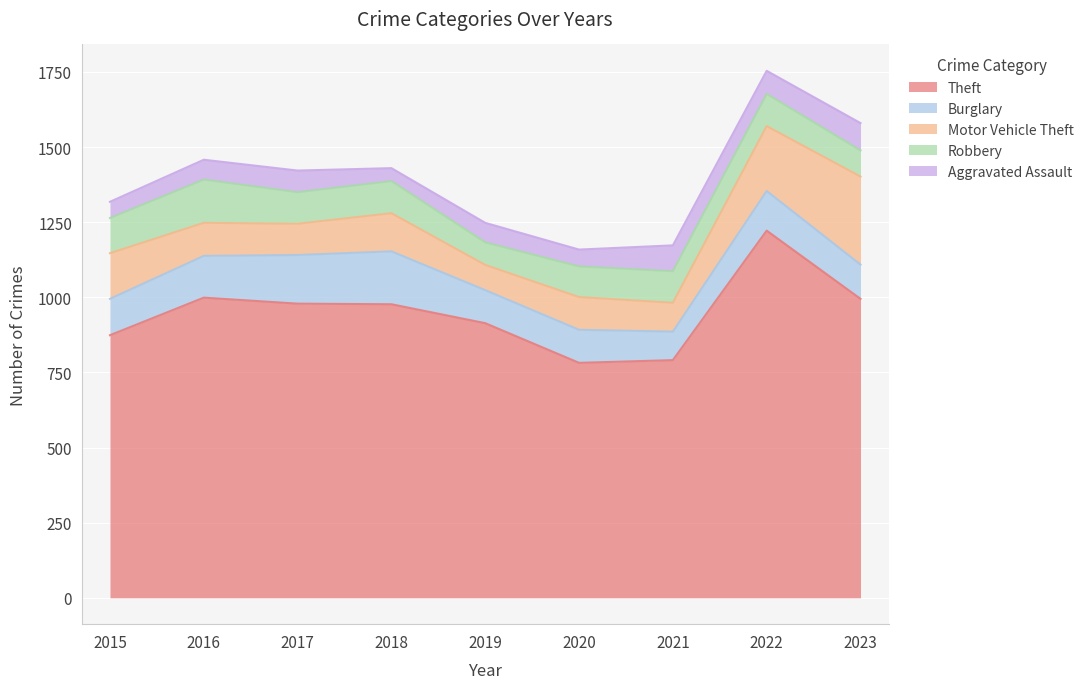

Which series changed the most between 2016 and 2021?

Theft